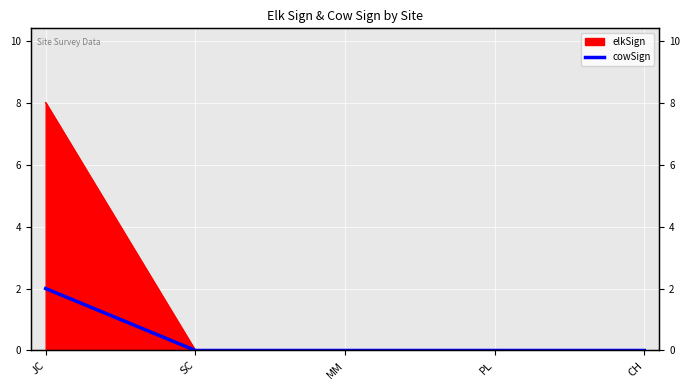

How many values are between 0 and 1?

4